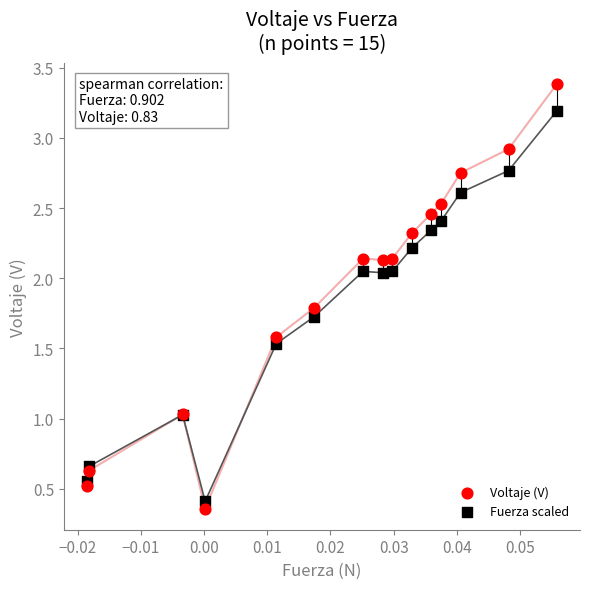

Which series contains the highest Y value?

Voltaje (V)